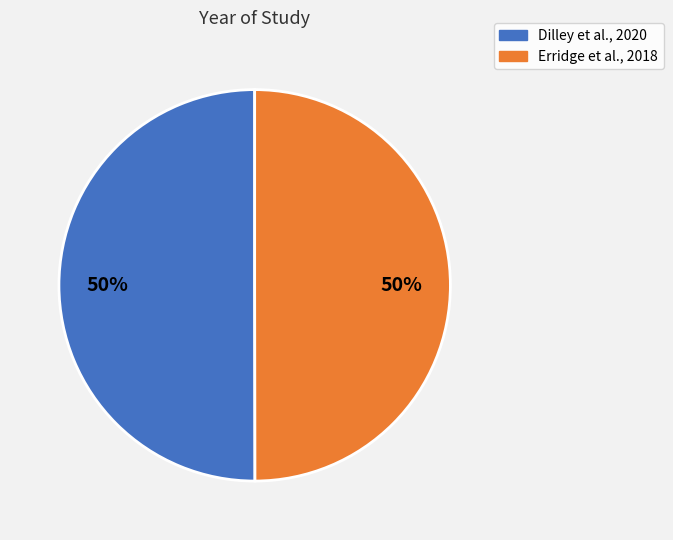

Approximately how many times larger is the value at Erridge et al., 2018 compared to Dilley et al., 2020?

1.0